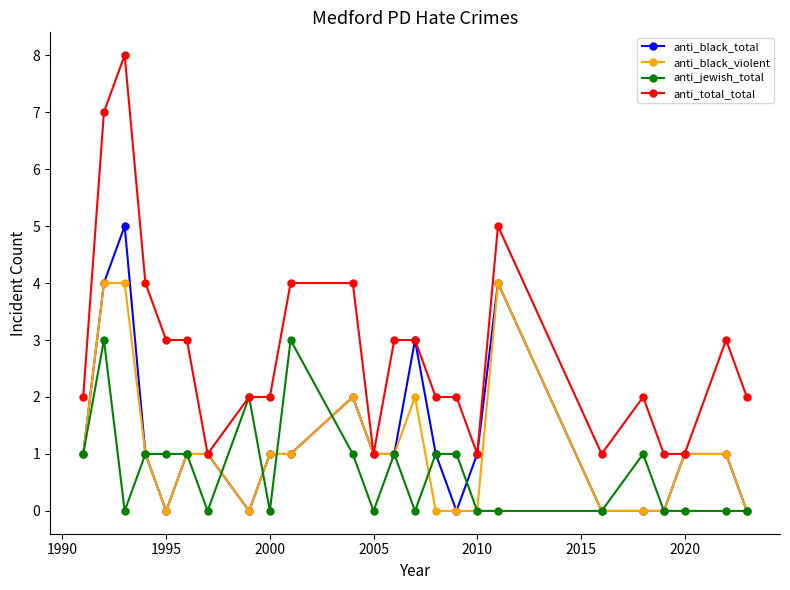

What is the maximum value shown in the chart?

8